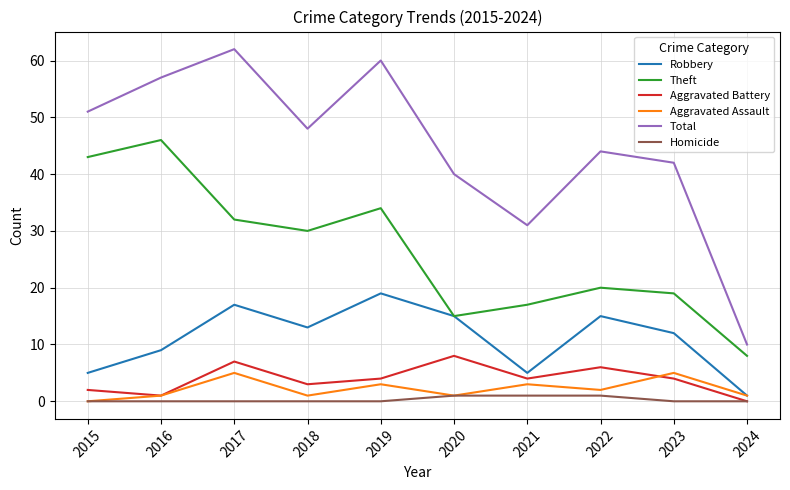

What is the total value across all series at 2018?

95